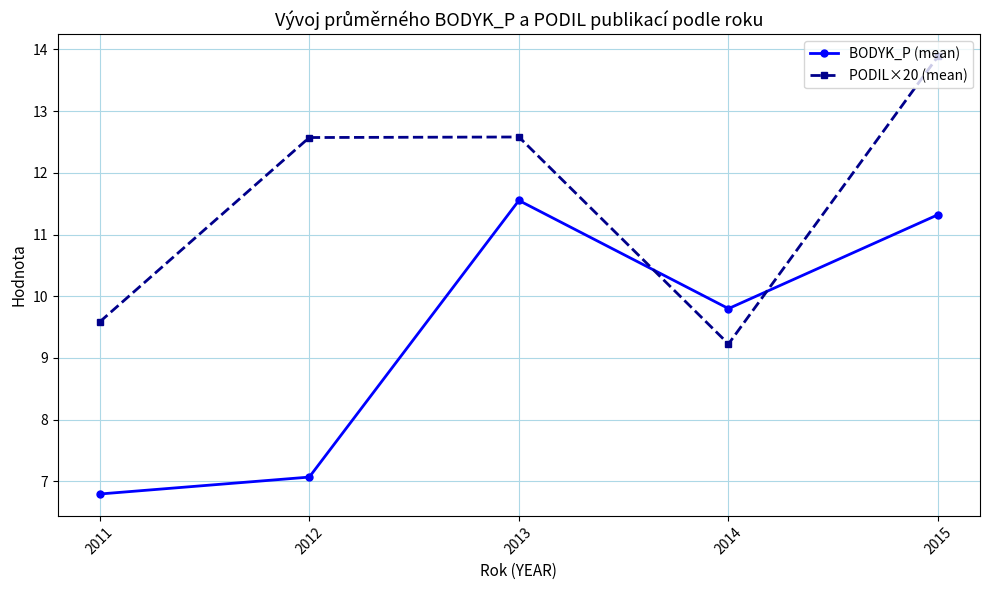

What is the difference between the highest and lowest values at 2015?

2.6